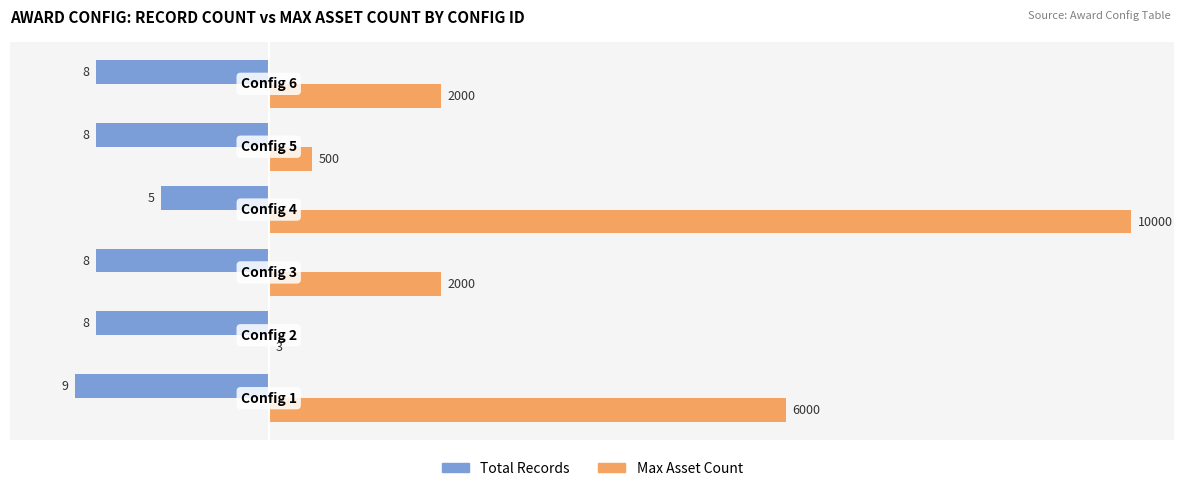

List the series in order of their peak value, highest first.

Max Asset Count, Total Records